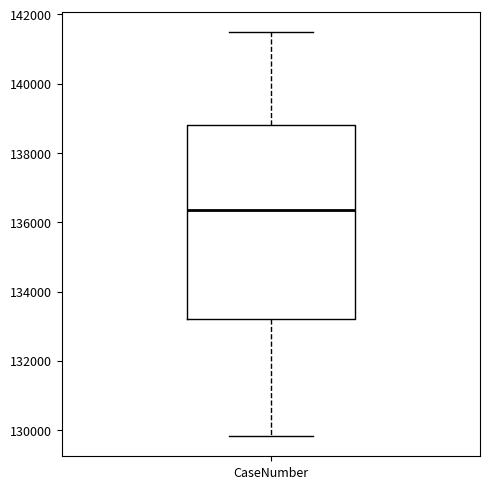

Transcribe this box plot: give where the median line is, the range the box spans, and where the two whiskers end, as read against the y-axis. The values are not printed on the chart, so give them approximately, as read against the axis.

median 136400, box 133200 to 138800, whiskers 129800 to 141400